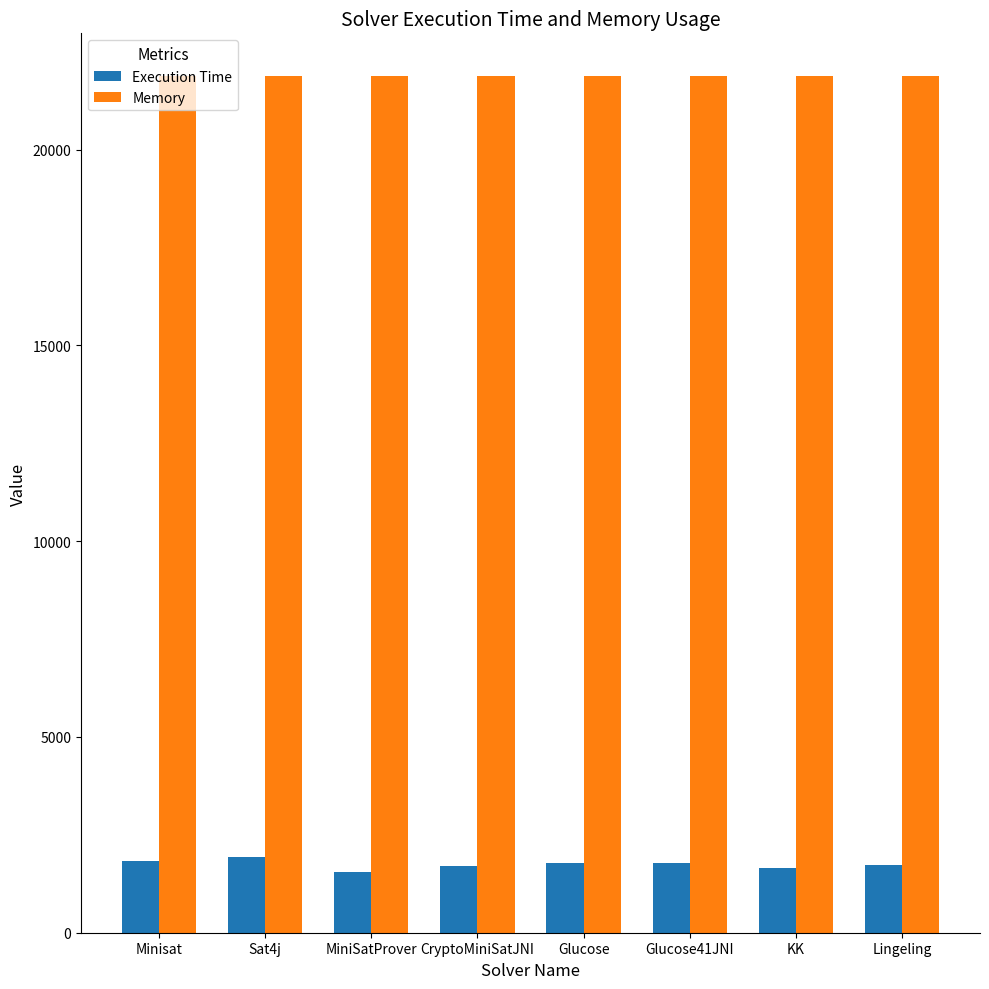

Which series has the largest total across all categories?

Memory